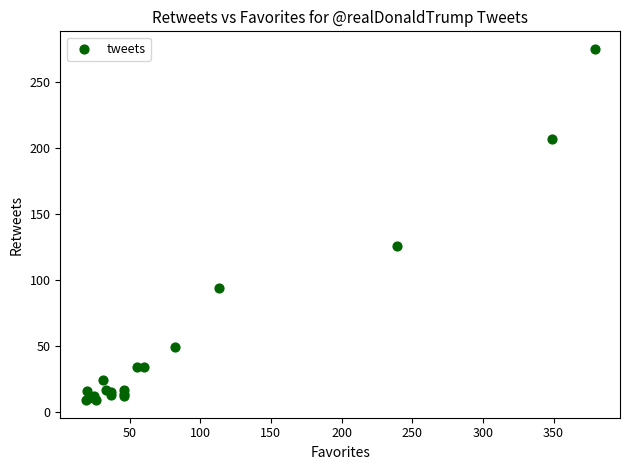

What Y value in the scatter plot is closest to 142?

126